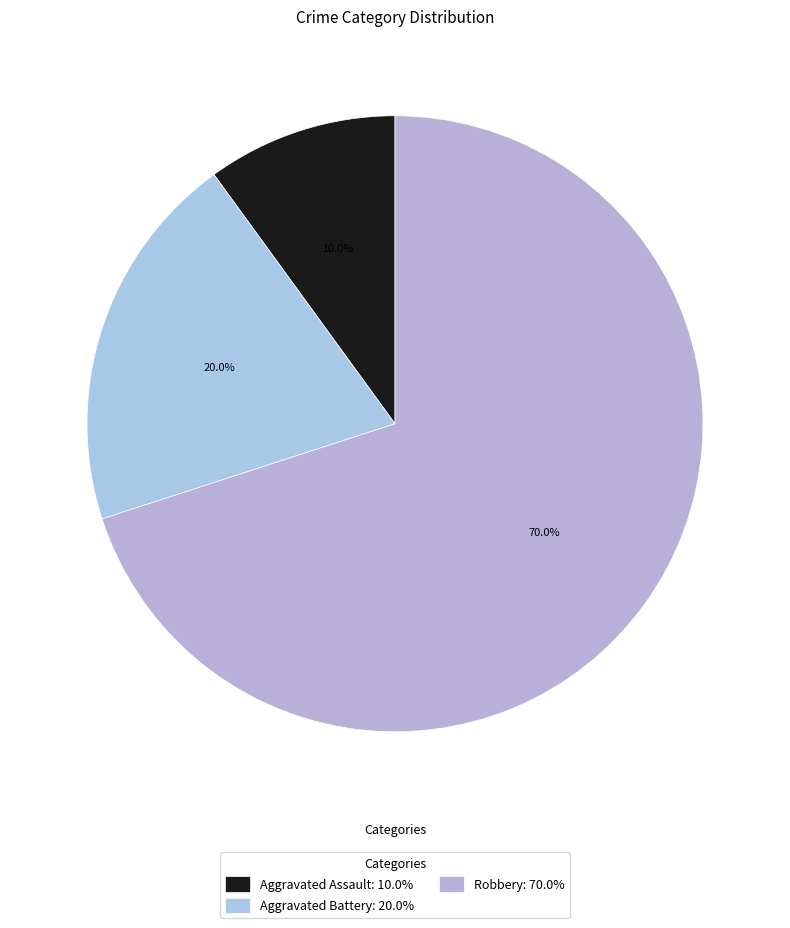

To the nearest percent, what percentage of the pie is Aggravated Assault?

10%